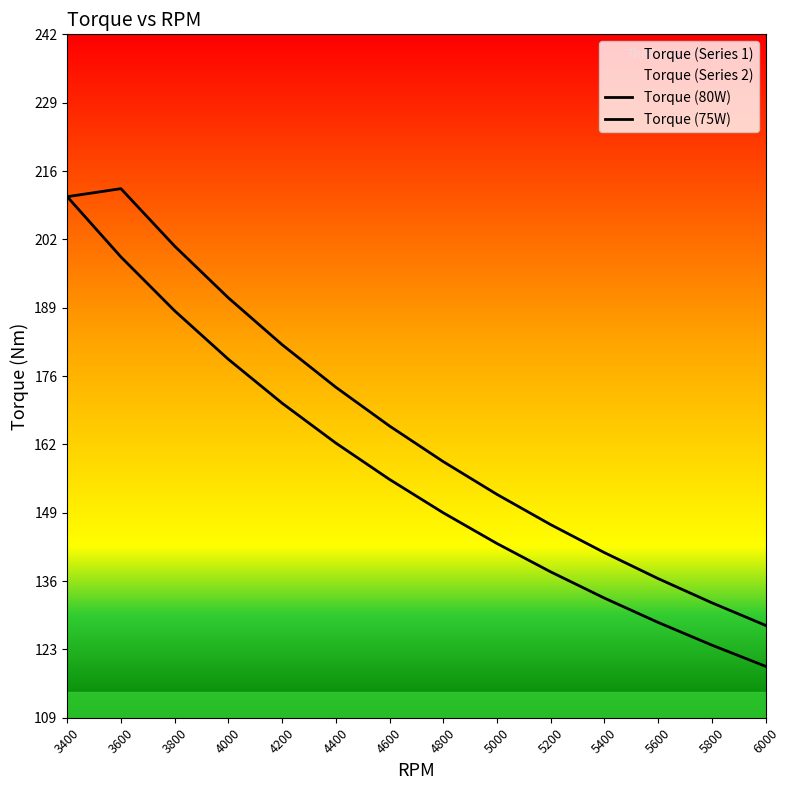

At which label is Torque (Series 1) closest to 169?

4600